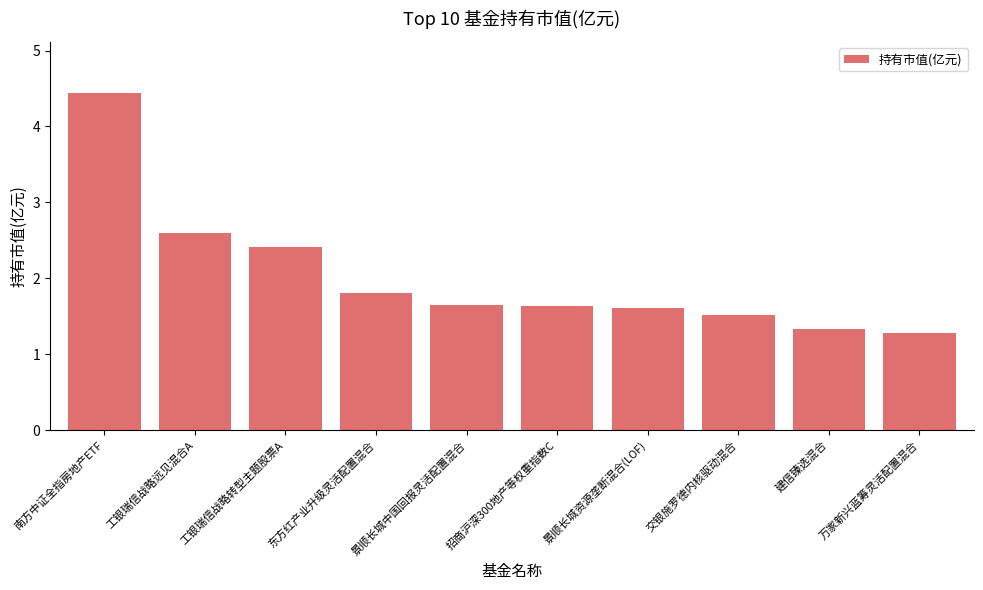

How many distinct data groups are displayed?

1